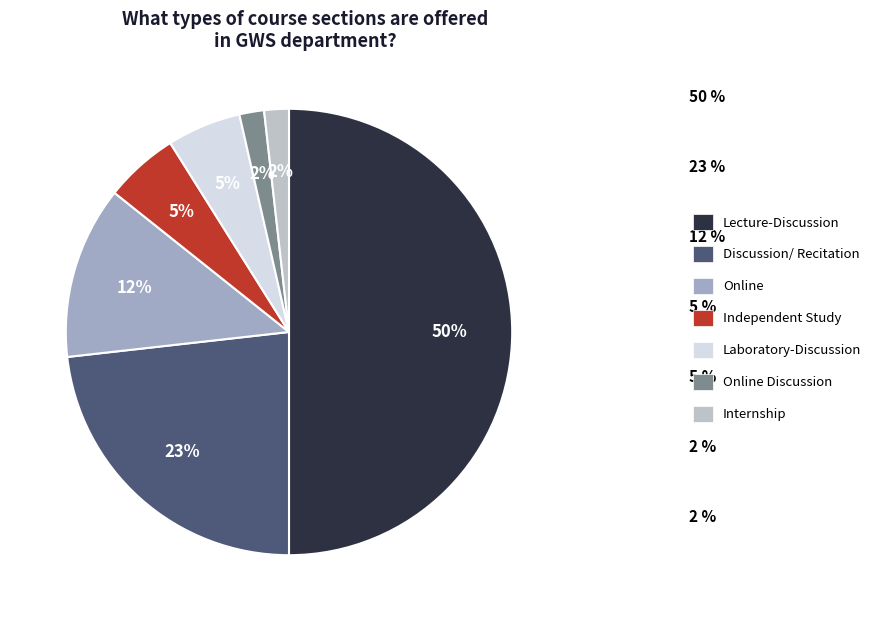

How many slices are in this pie chart?

7